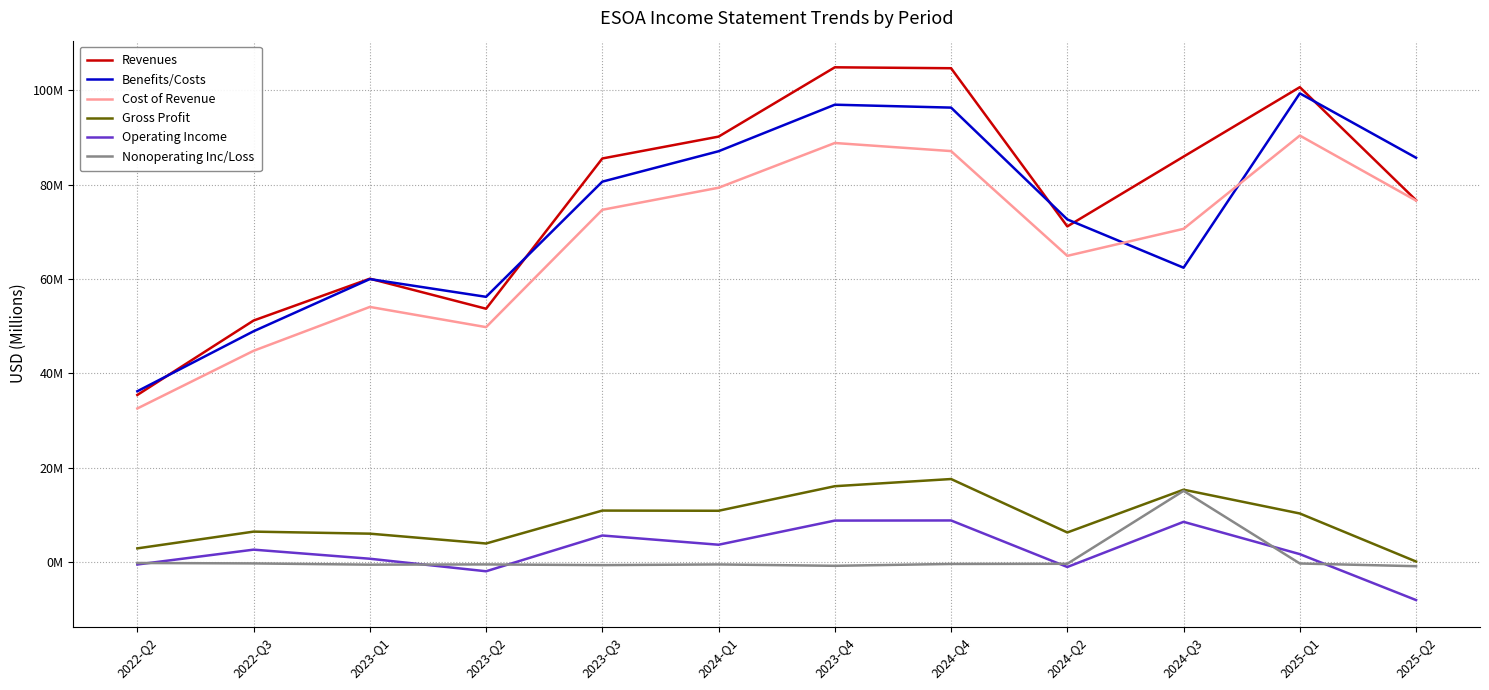

Where is Nonoperating Inc/Loss nearest to the value 7?

2022-Q2